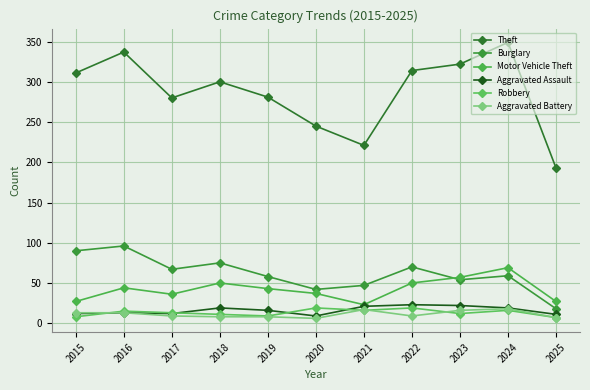

True or false: Robbery and Motor Vehicle Theft intersect in this chart.

False